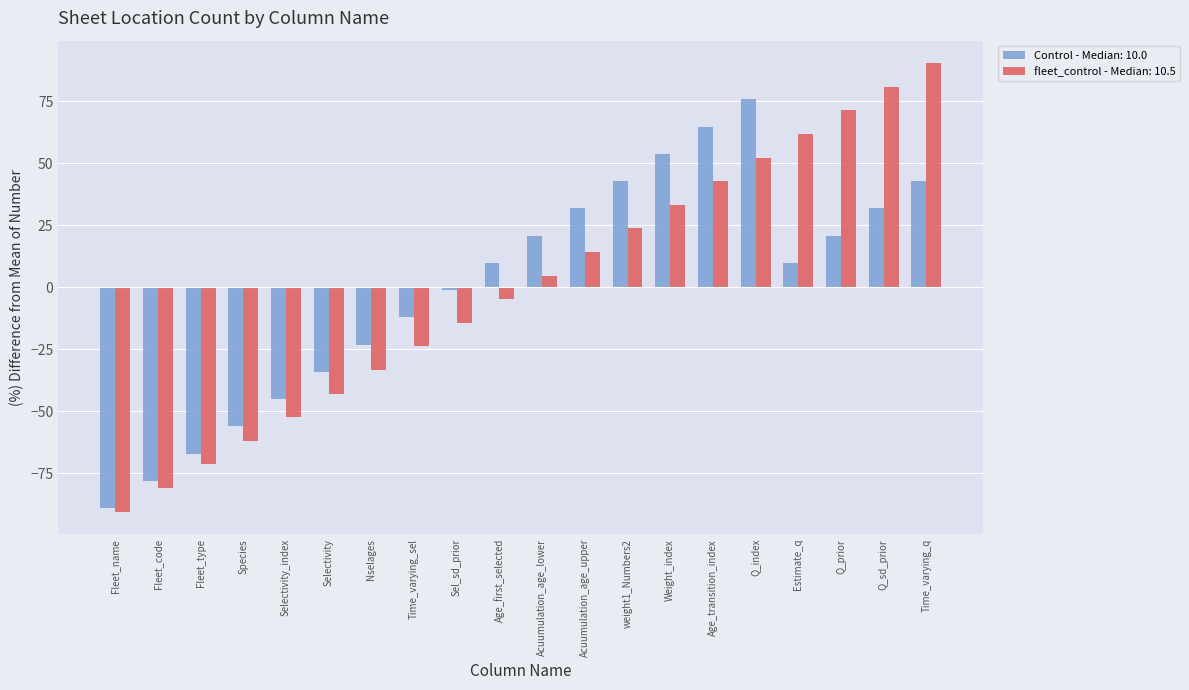

Rank the series at Q_prior from highest to lowest value.

fleet_control - Median: 10.5, Control - Median: 10.0